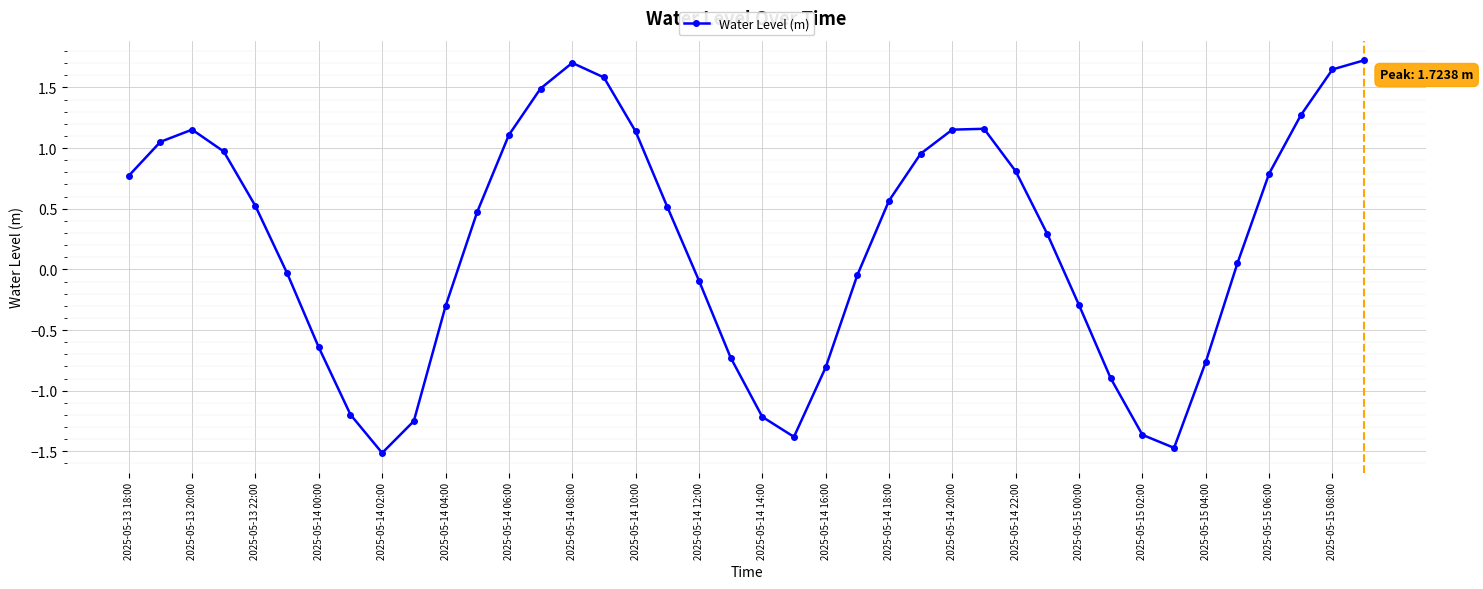

What is the value of the 20th point from the left?

-0.7